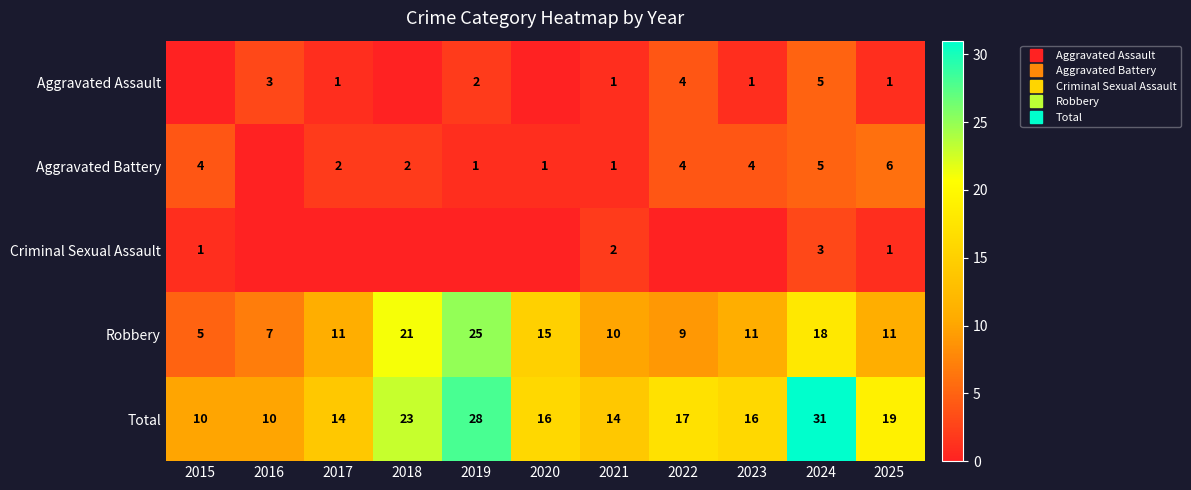

Is it true that Aggravated Battery equals 1 at 2019?

True